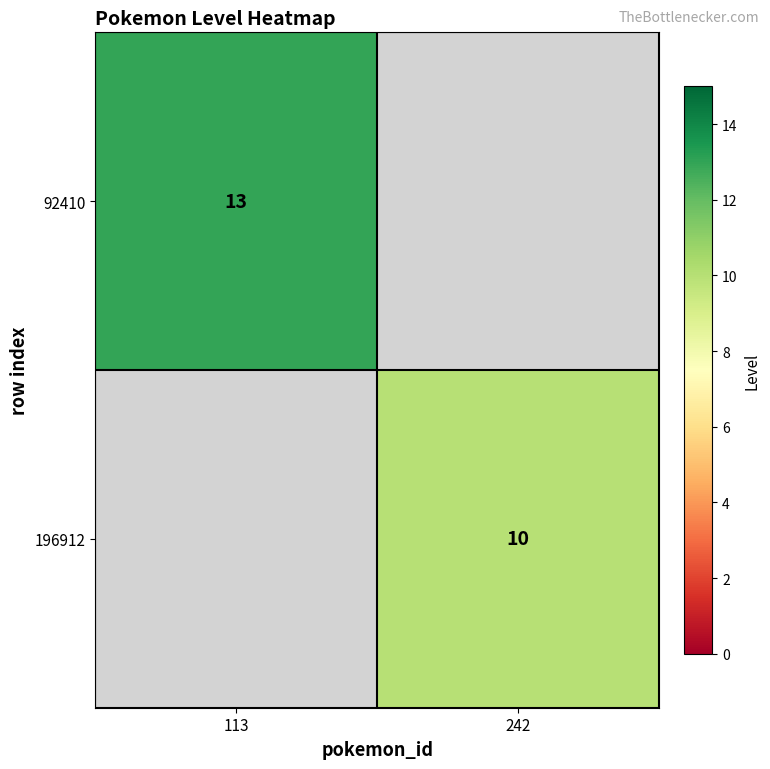

The 196912 series shows 4 at 242. True or false?

False